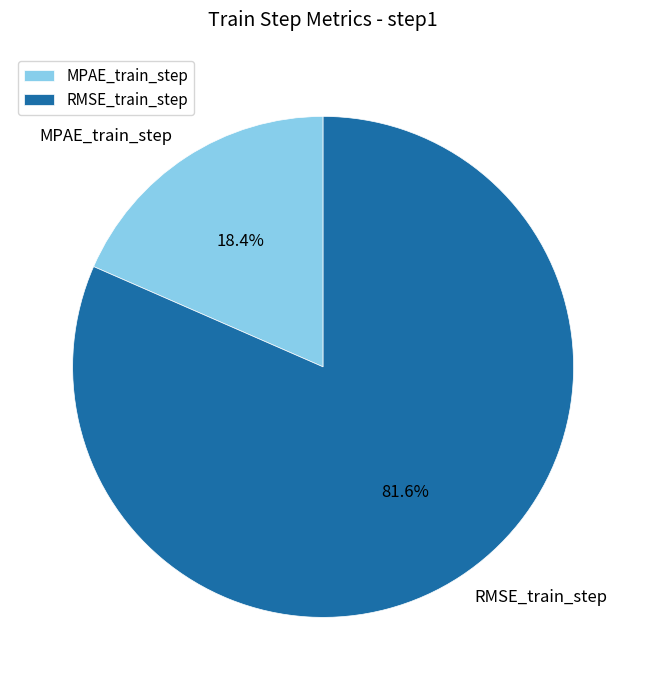

Which has a higher value, MPAE_train_step or RMSE_train_step?

RMSE_train_step